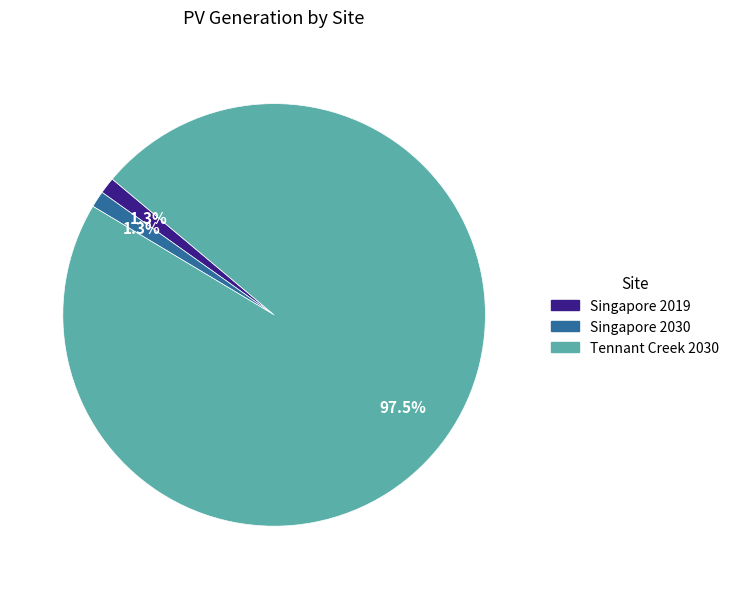

Count the number of slices in the pie.

3